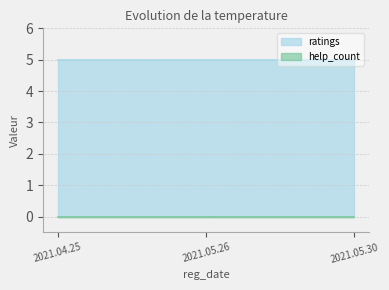

Which series has the largest total across all categories?

ratings